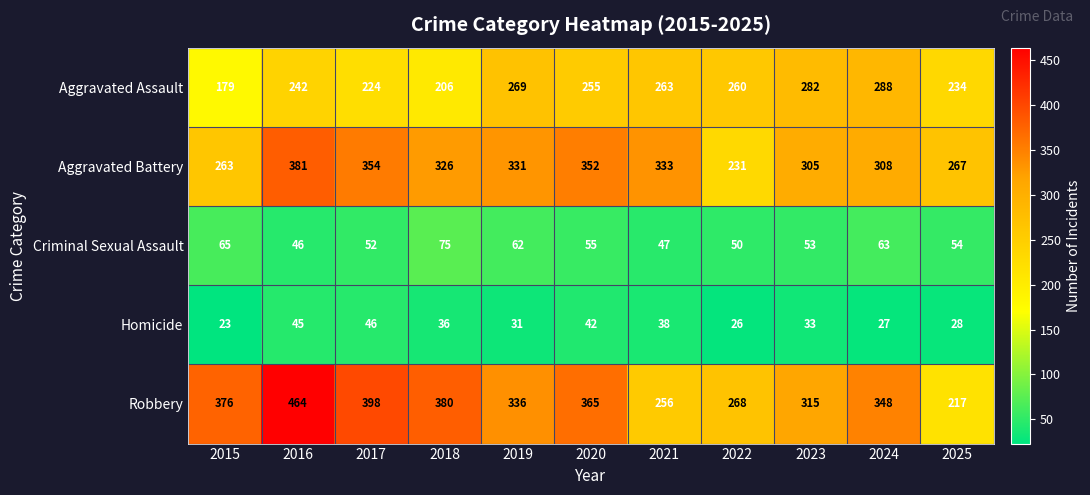

List the labels in order of Aggravated Assault value, largest first.

2024, 2023, 2019, 2021, 2022, 2020, 2016, 2025, 2017, 2018, 2015